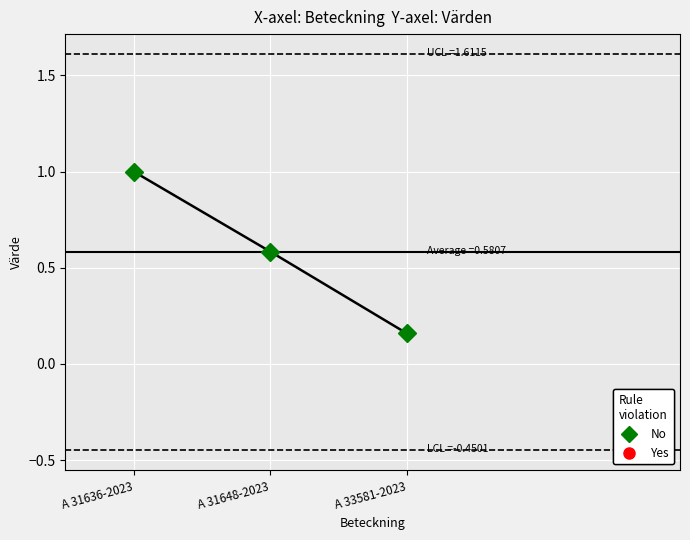

At which label is the value closest to 0?

A 33581-2023